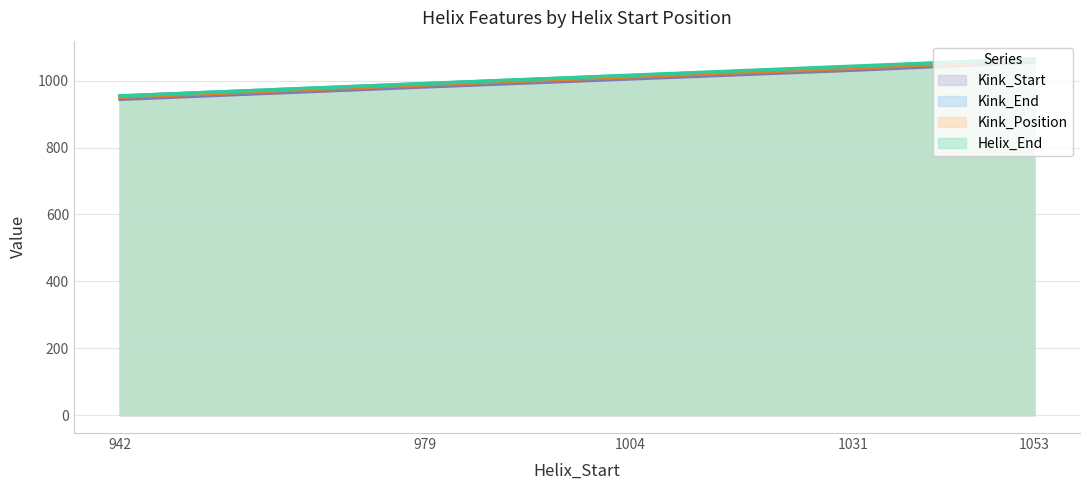

How many data points in Kink_Position are less than 1004?

2